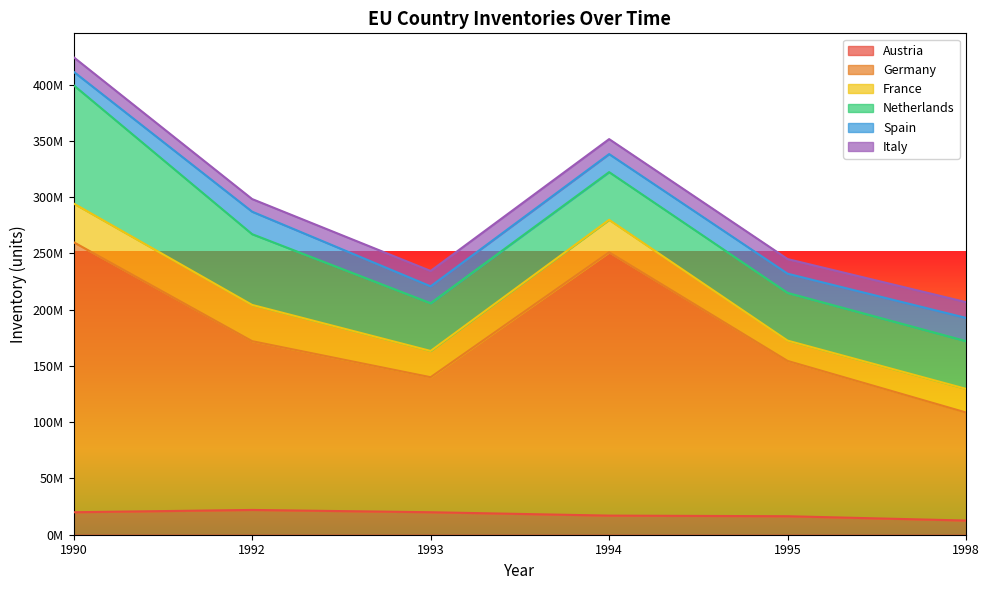

Reading left to right, extract all data points from this chart.

Austria: 1990=19980000	1992=22020000	1993=19980000	1994=16980000	1995=16440000	1998=12600000
Germany: 1990=240000000	1992=150000000	1993=120000000	1994=234000000	1995=138000000	1998=96000000
France: 1990=34380000	1992=32220000	1993=23340000	1994=28860000	1995=18060000	1998=21000000
Netherlands: 1990=105120000	1992=62880000	1993=42420000	1994=42420000	1995=42420000	1998=42420000
Spain: 1990=12000000	1992=19980000	1993=15000000	1994=16020000	1995=17040000	1998=20640000
Italy: 1990=12900000	1992=11220000	1993=13680000	1994=13320000	1995=13020000	1998=14040000